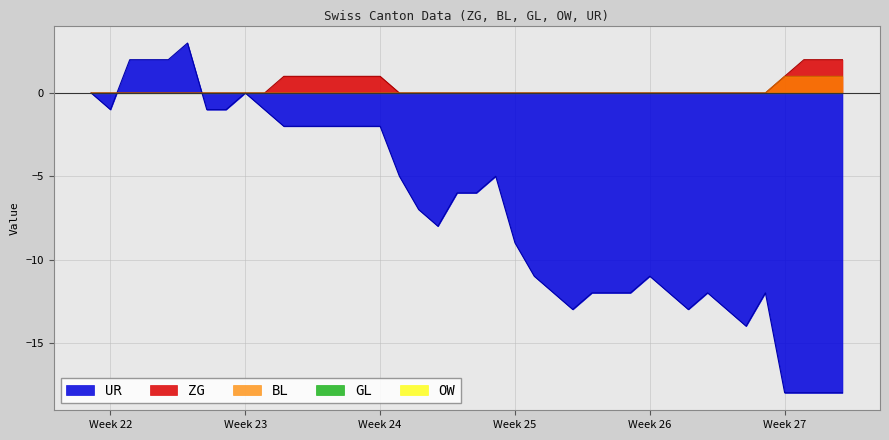

Which series has the largest total across all categories?

ZG